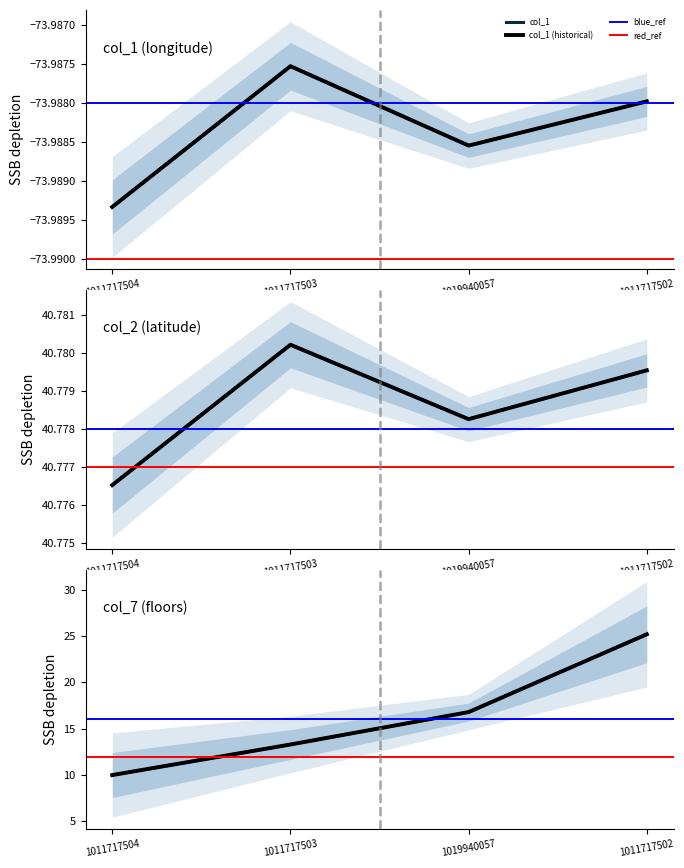

Read the col_1 value at 1019940057.

-74.0